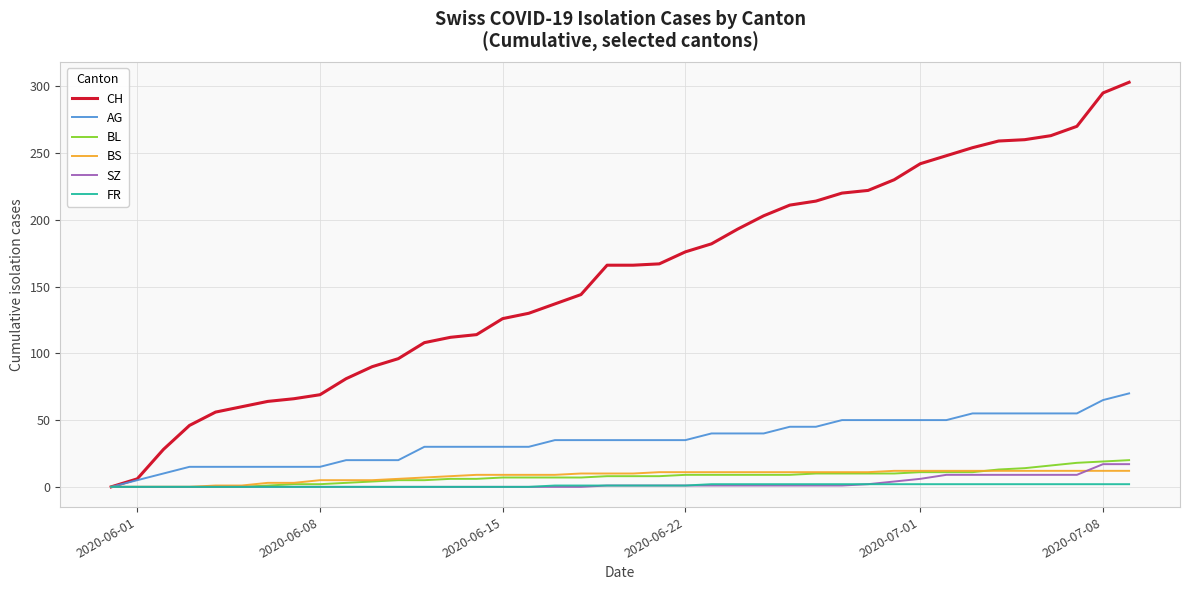

How many lines are shown in the chart?

6